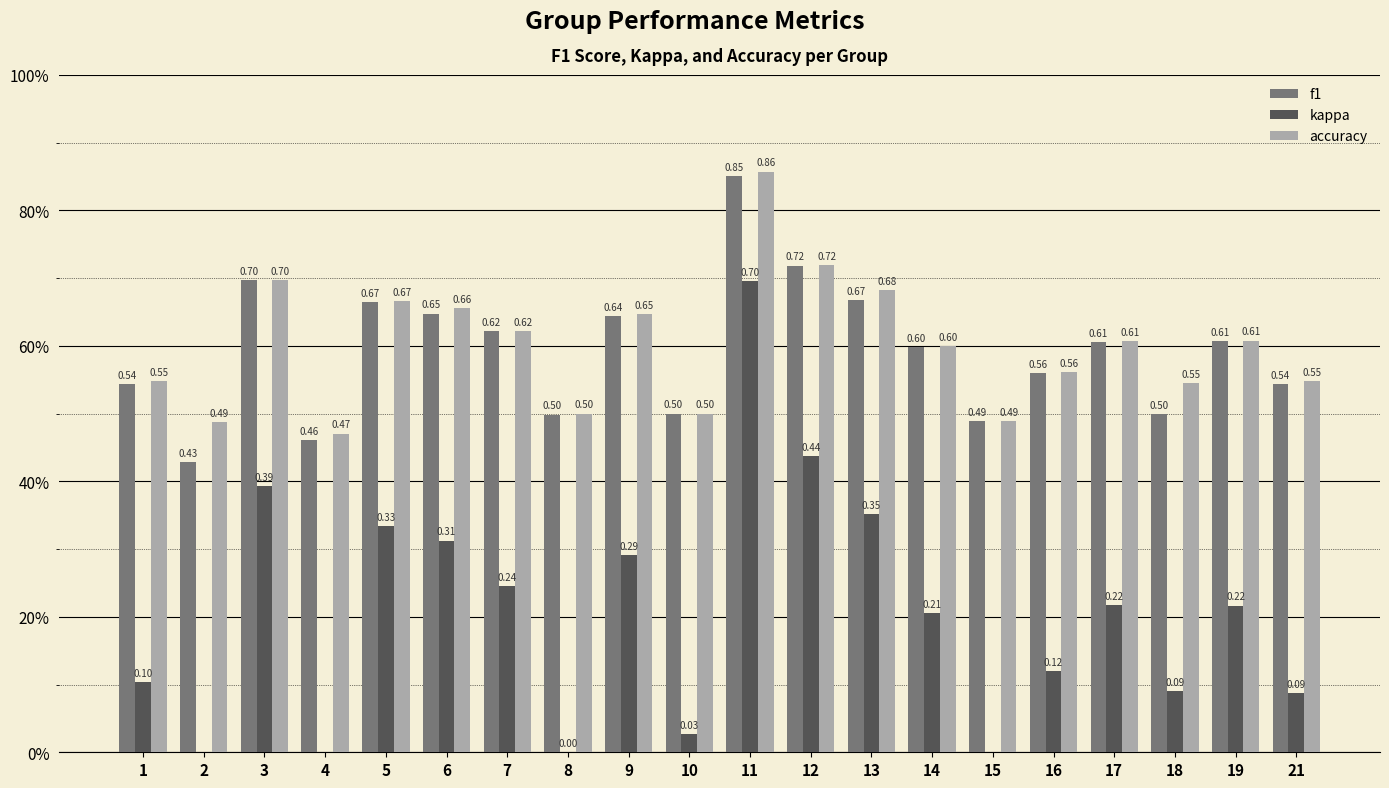

List the series in order of their peak value, lowest first.

kappa, f1, accuracy